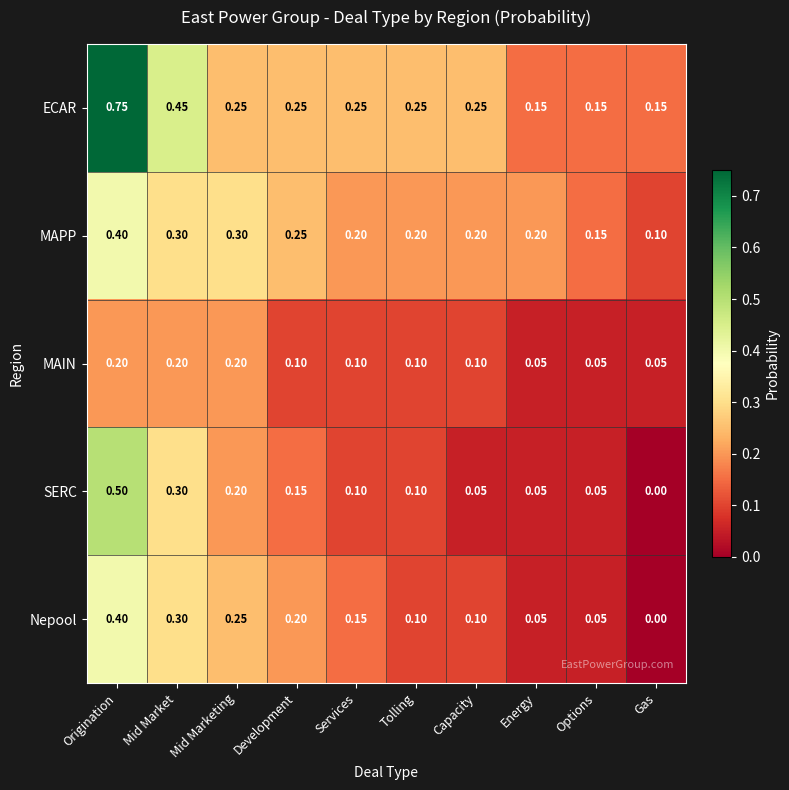

Which category has the highest value in the SERC series?

Origination